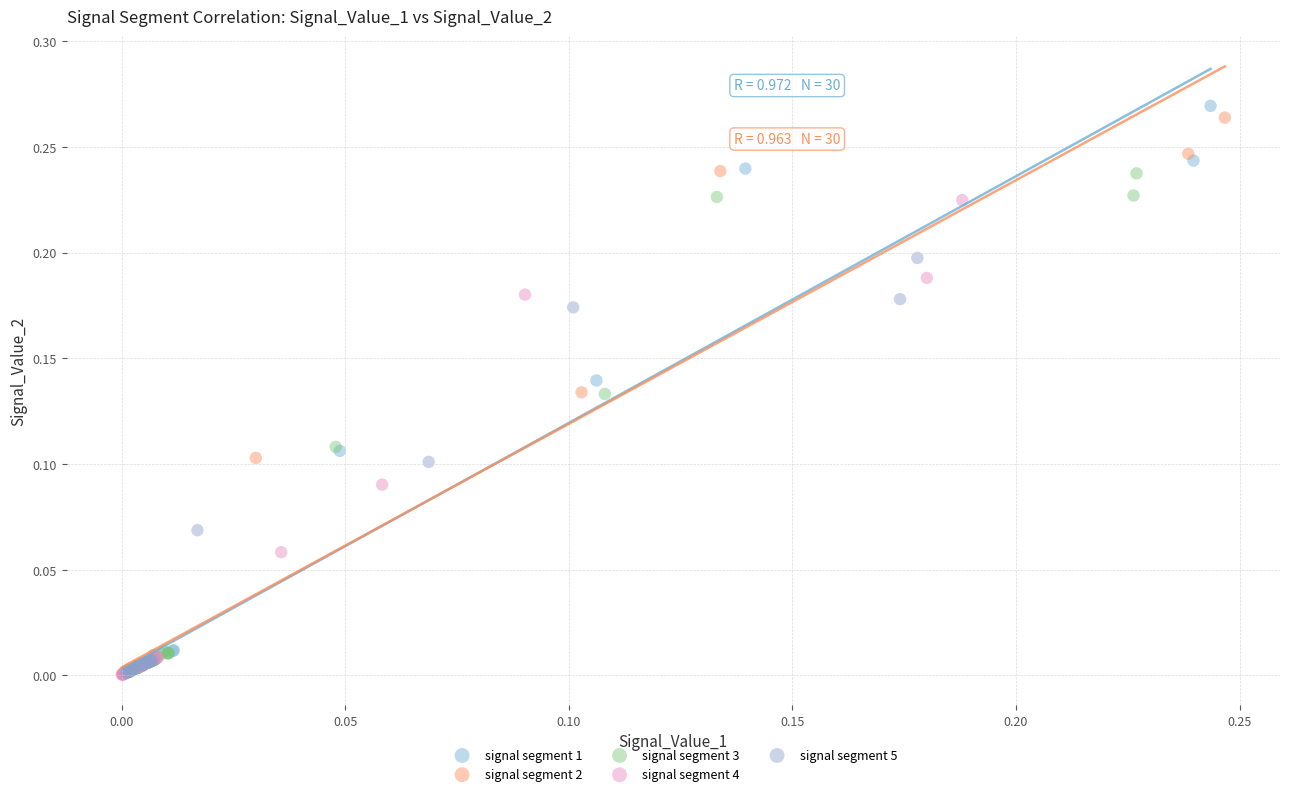

Which series reaches the maximum Y coordinate?

signal segment 1